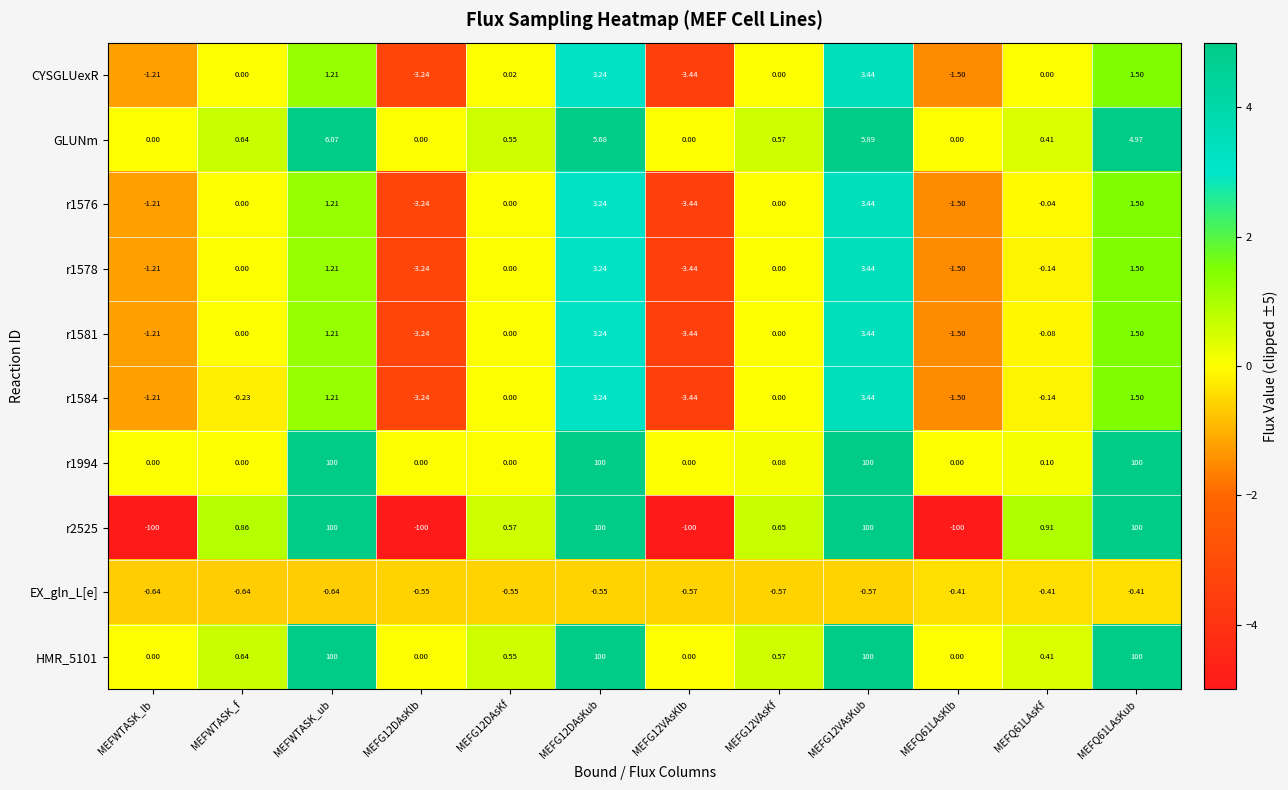

Which series has the largest total across all categories?

HMR_5101